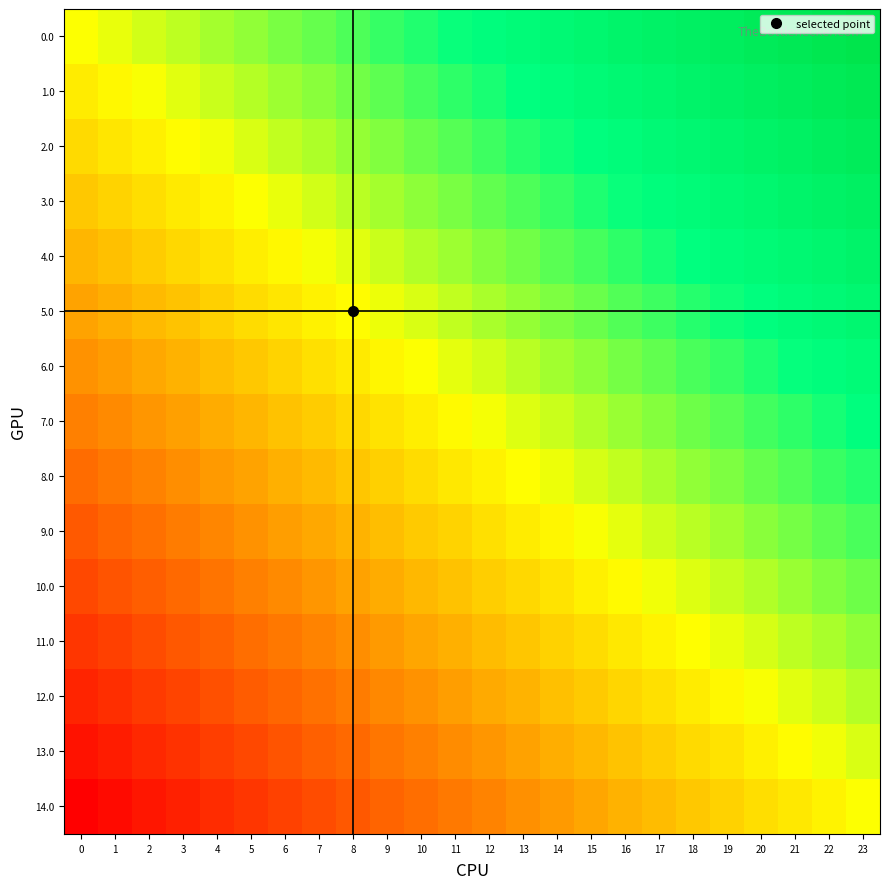

What is the greatest value displayed?

1.0